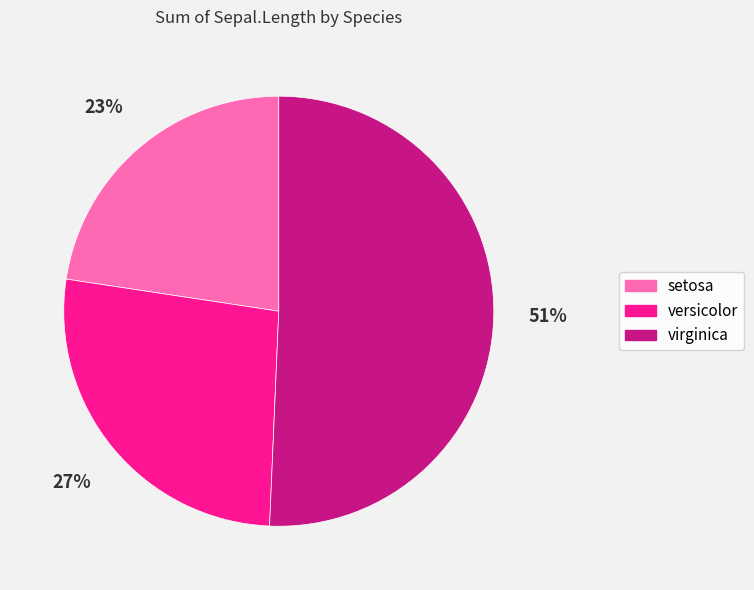

How many segments does this pie chart have?

3